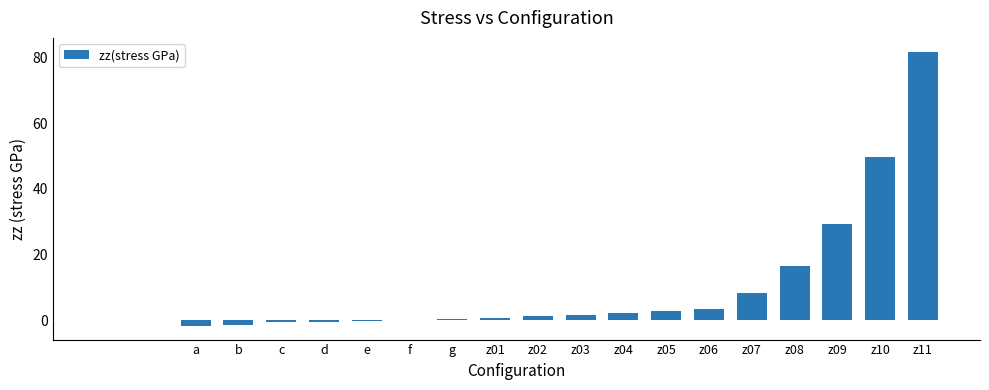

What is the maximum value shown in the chart?

81.8